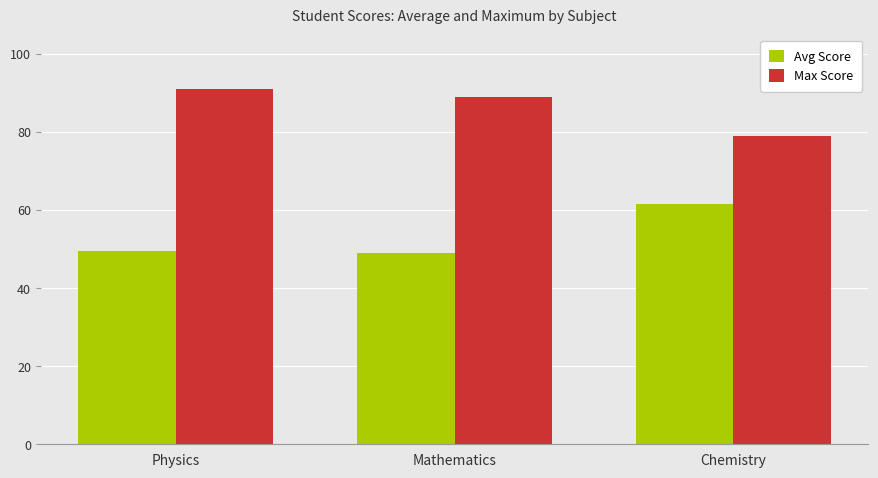

What is the label of the 2nd bar from the right?

Mathematics